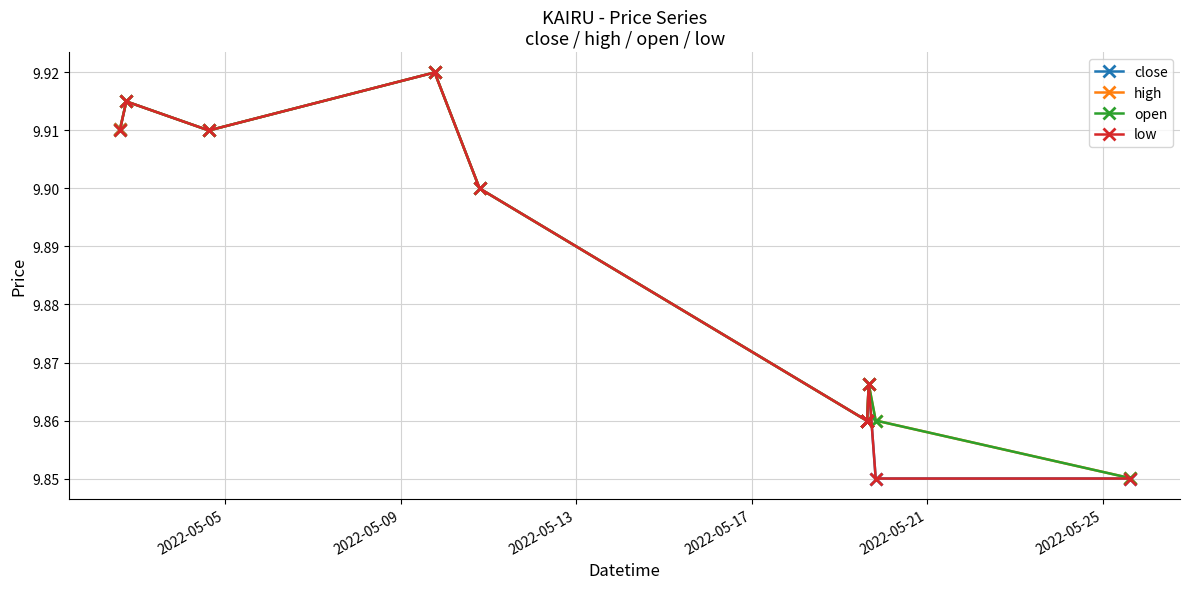

How many distinct data groups are displayed?

4